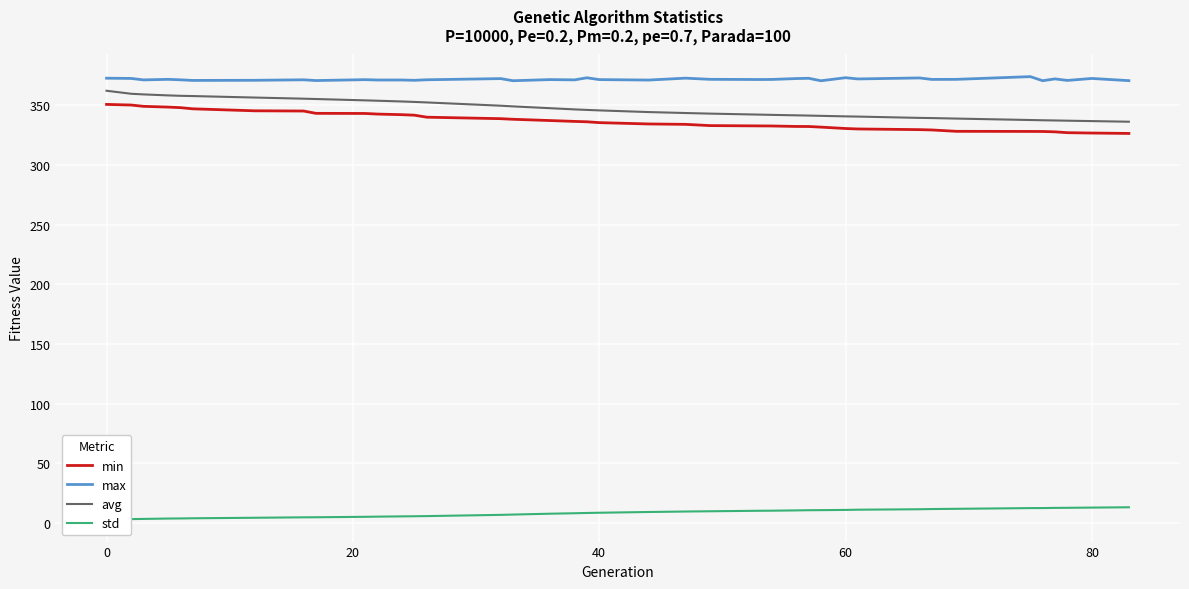

Where does the min series first go above 335?

0